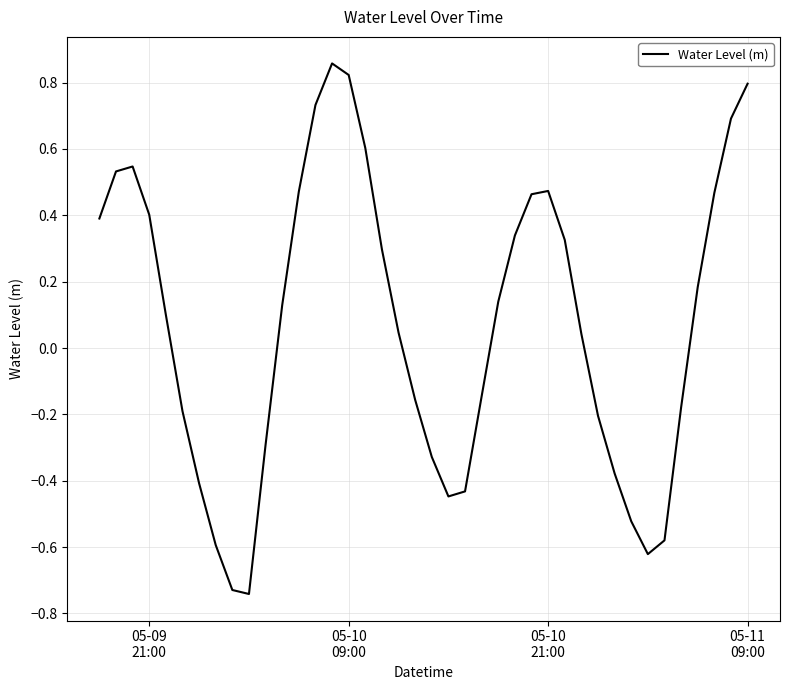

What is the difference between the maximum and minimum values?

1.6